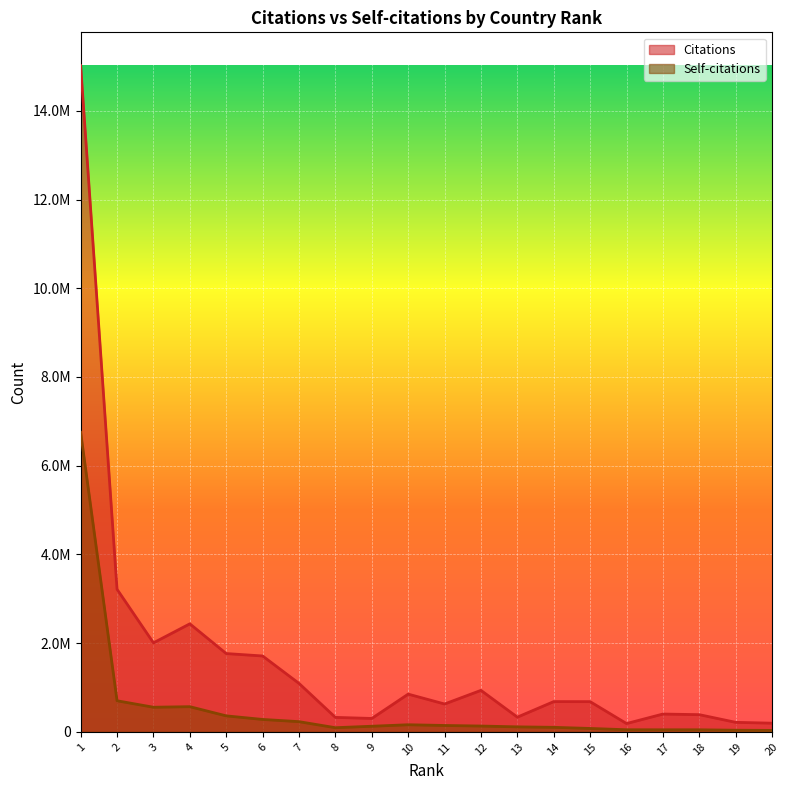

How many data points does each series have?

20